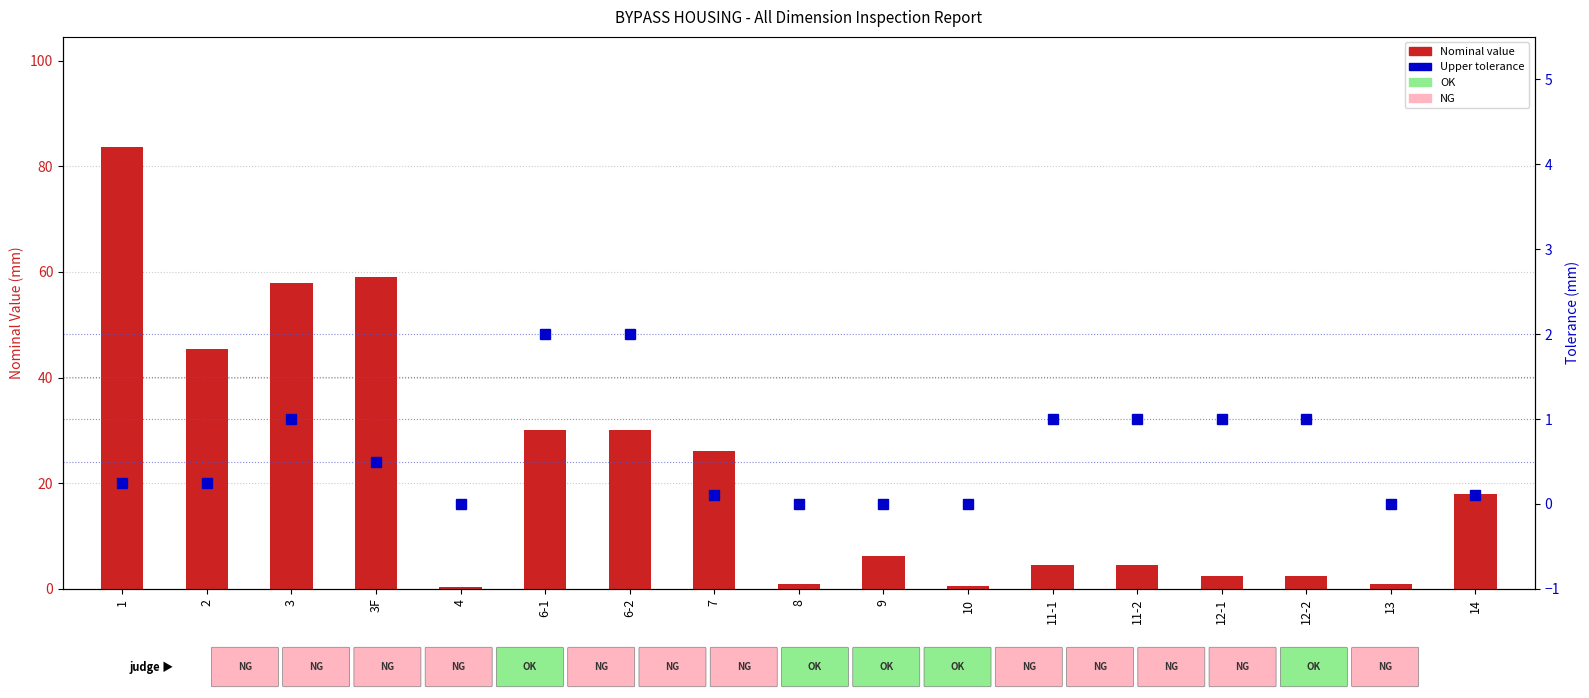

At how many categories does at least one series exceed 19?

7